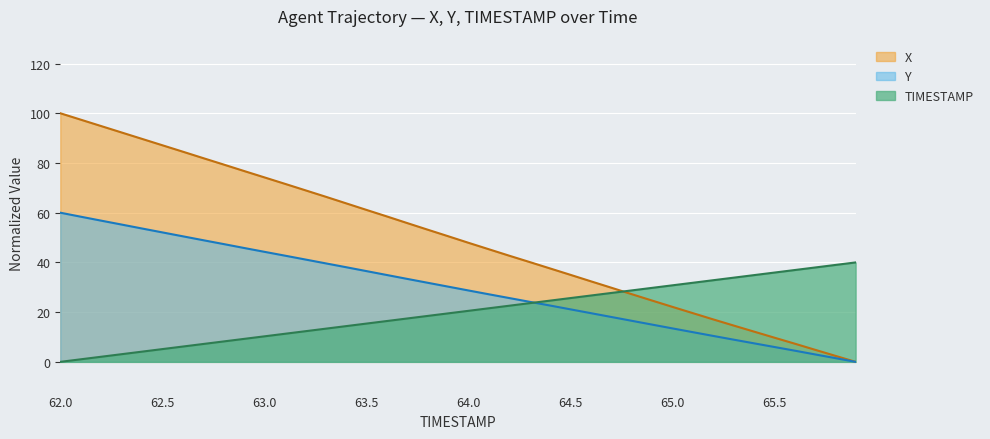

How many series are shown in this chart?

3